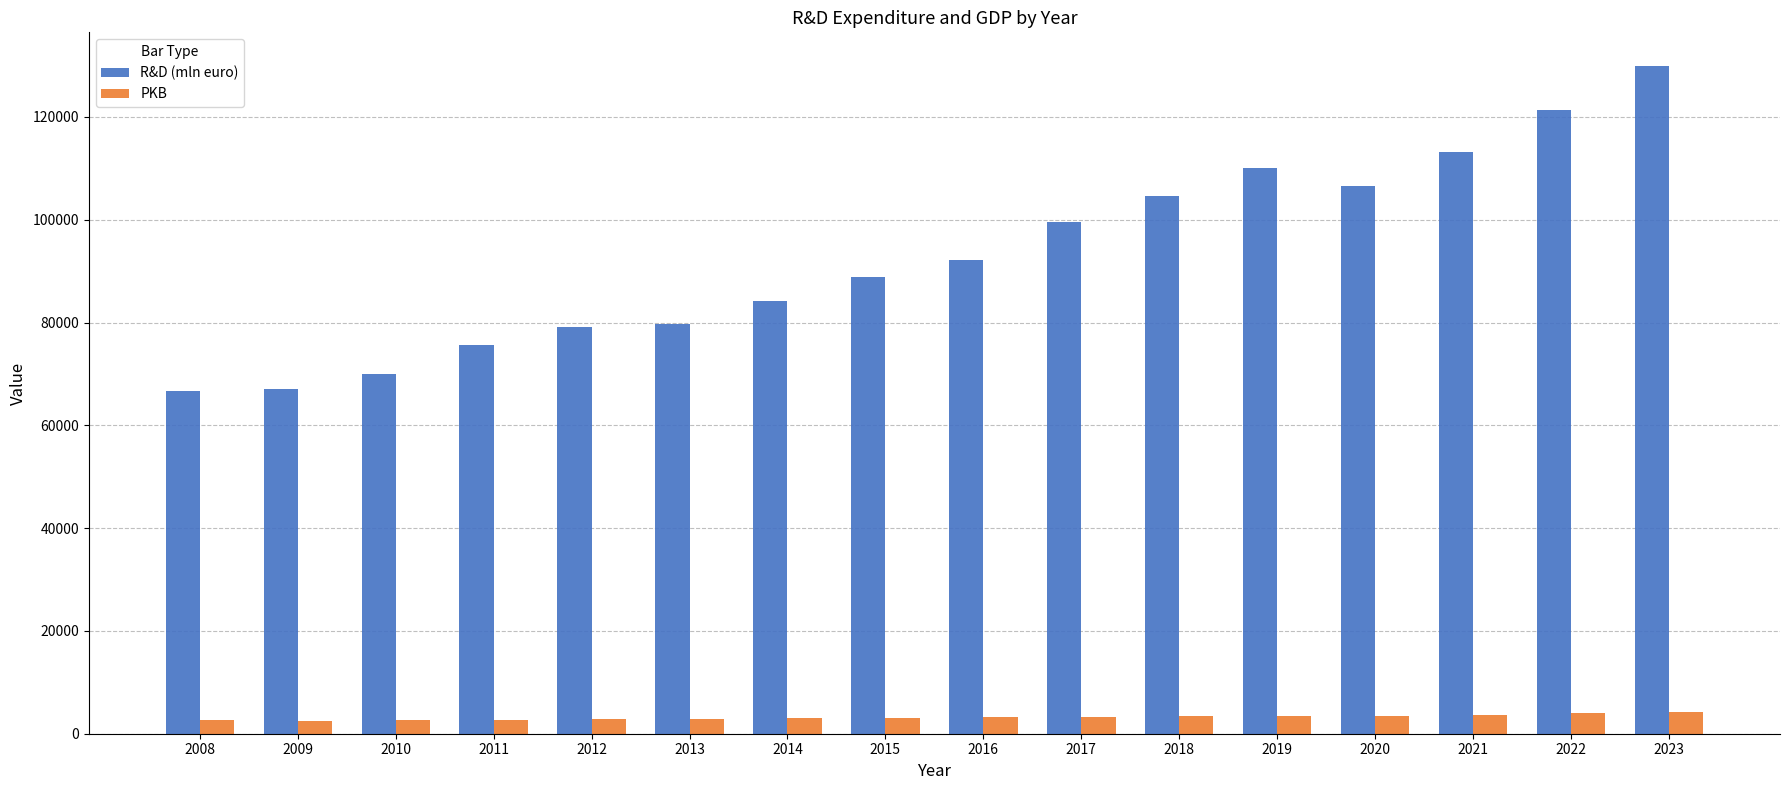

What is the average value of the R&D (mln euro) series?

93044.1